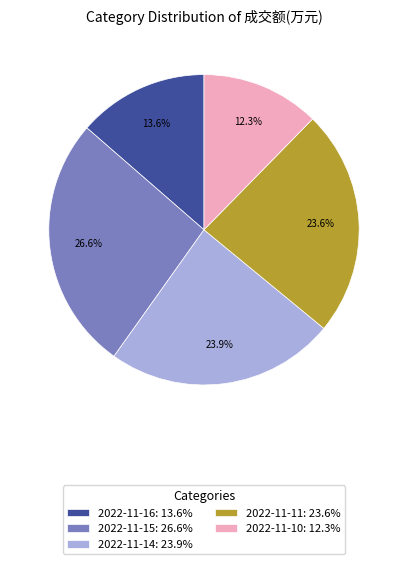

How many segments does this pie chart have?

5